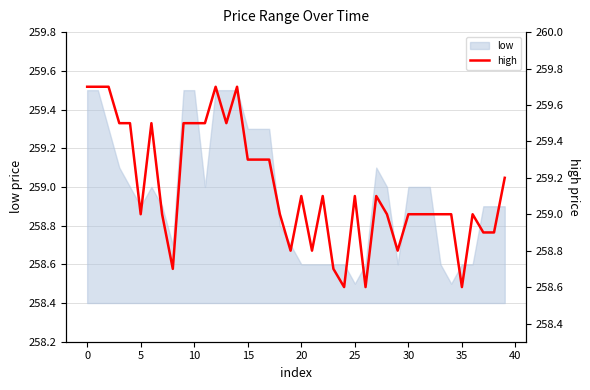

What is the average value?

259.1